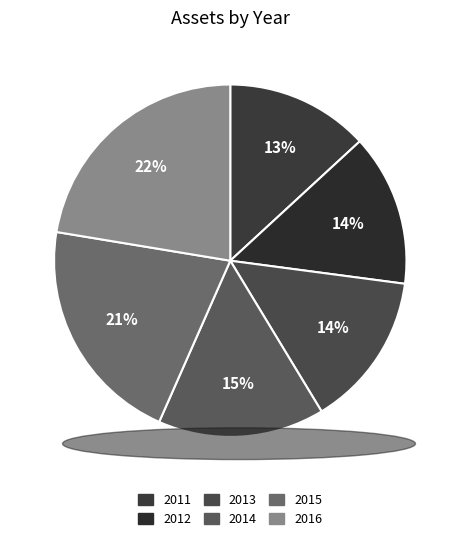

Which slice is the largest?

2016